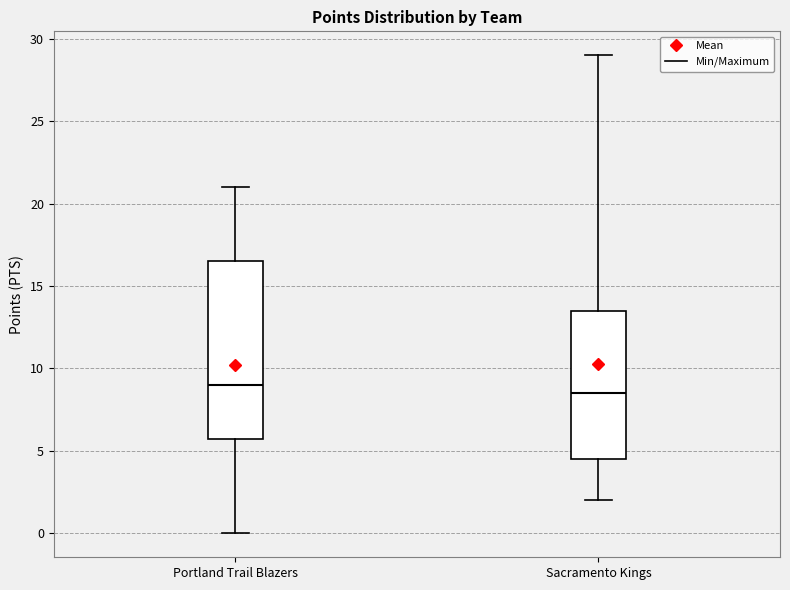

Reading left to right, transcribe this box plot: for each box, give where its median line is, the range the box spans, and where its two whiskers end, as read against the y-axis. The values are not printed on the chart, so give them approximately, as read against the axis.

Portland Trail Blazers: median 9.0, box 6.0 to 16.5, whiskers 0.0 to 21.0
Sacramento Kings: median 8.5, box 4.5 to 13.5, whiskers 2.0 to 29.0